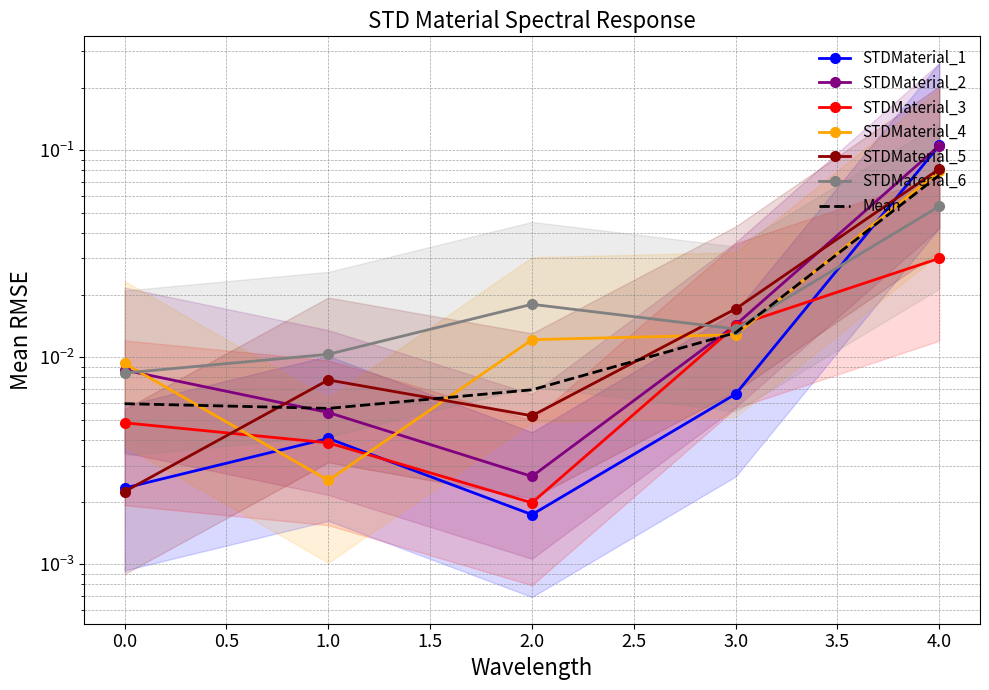

List the labels in order of STDMaterial_1 value, smallest first.

2, 0, 1, 3, 4